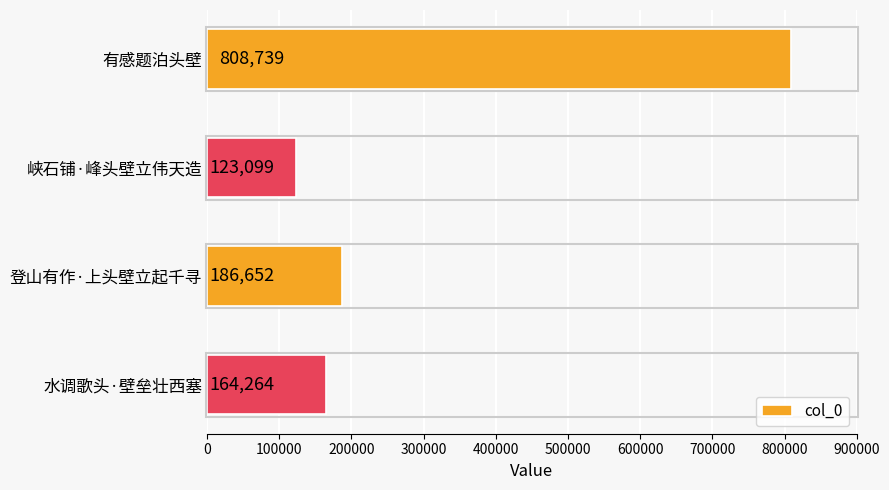

How many data points are less than 186652?

2